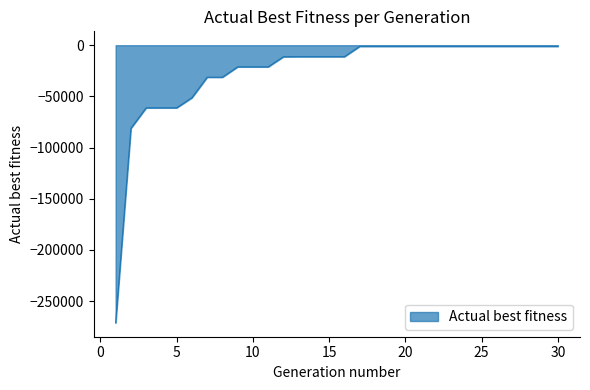

What is the smallest value displayed?

-271234